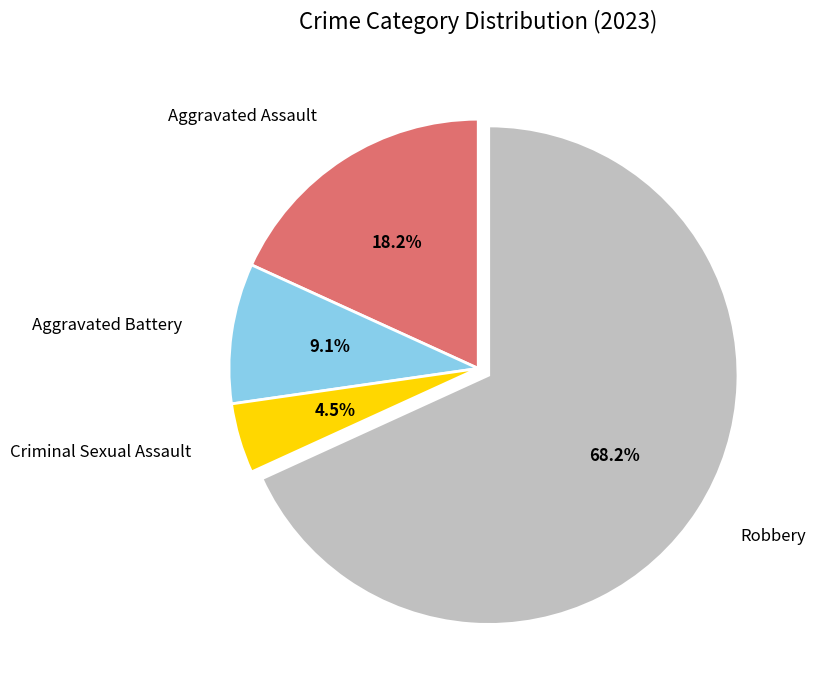

What is the ratio of the value at Criminal Sexual Assault to the value at Aggravated Battery?

0.5